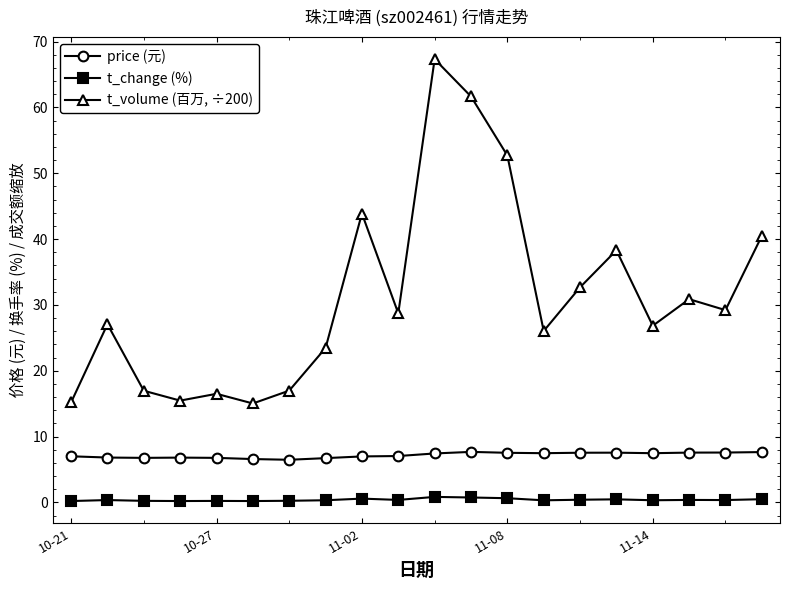

What is the maximum value for t_volume (百万, ÷200)?

67.3